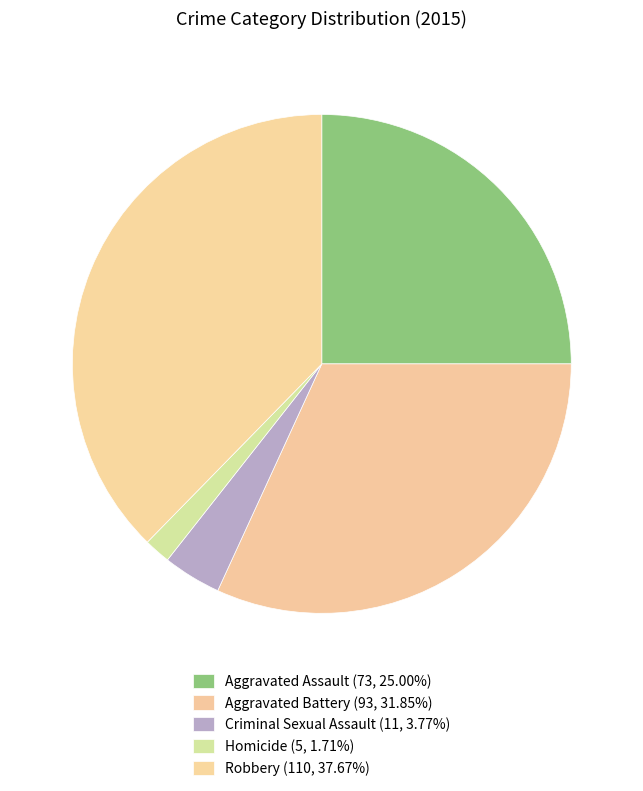

What is the ratio of the value at Aggravated Battery to the value at Robbery?

0.8